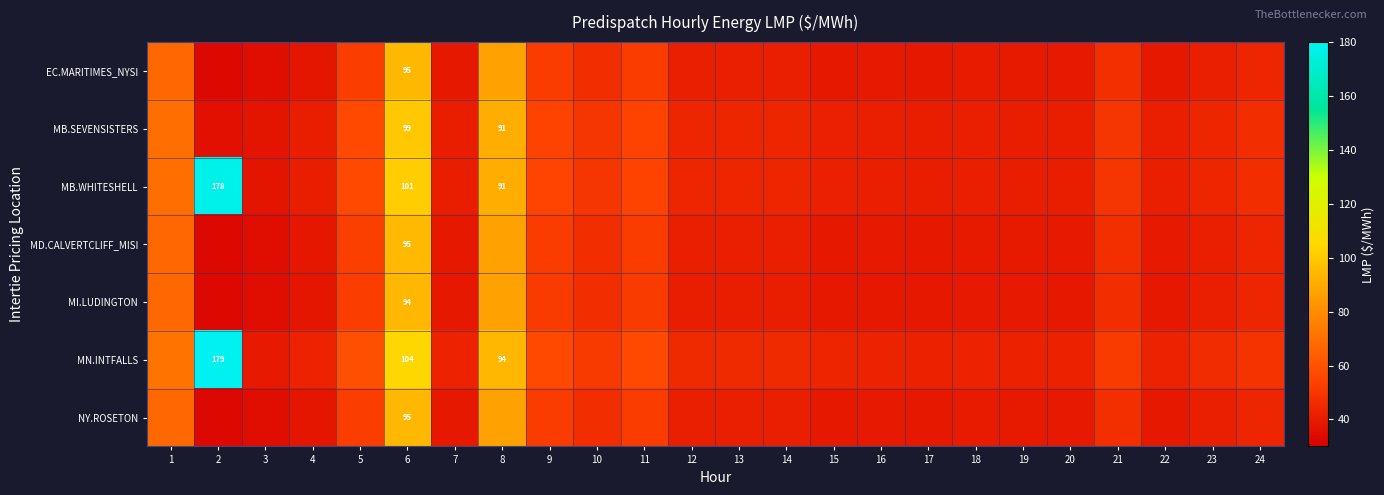

At which category is the sum across all series the highest?

6